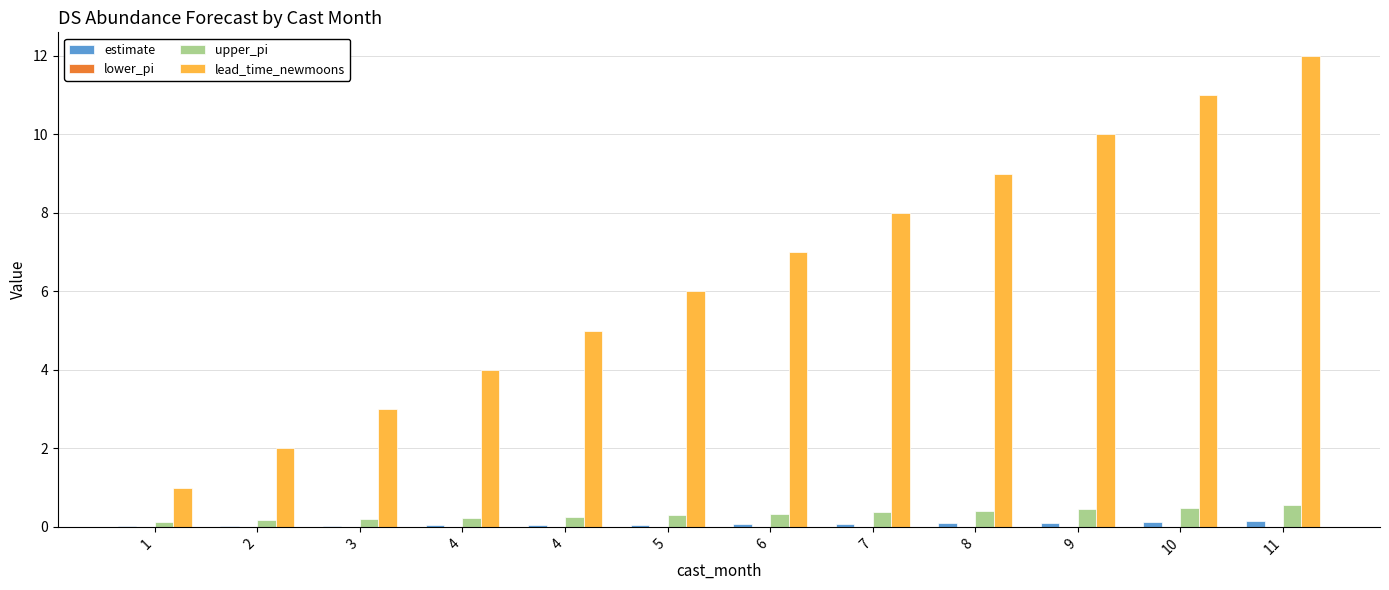

What is the sum of all lead_time_newmoons values?

78.0